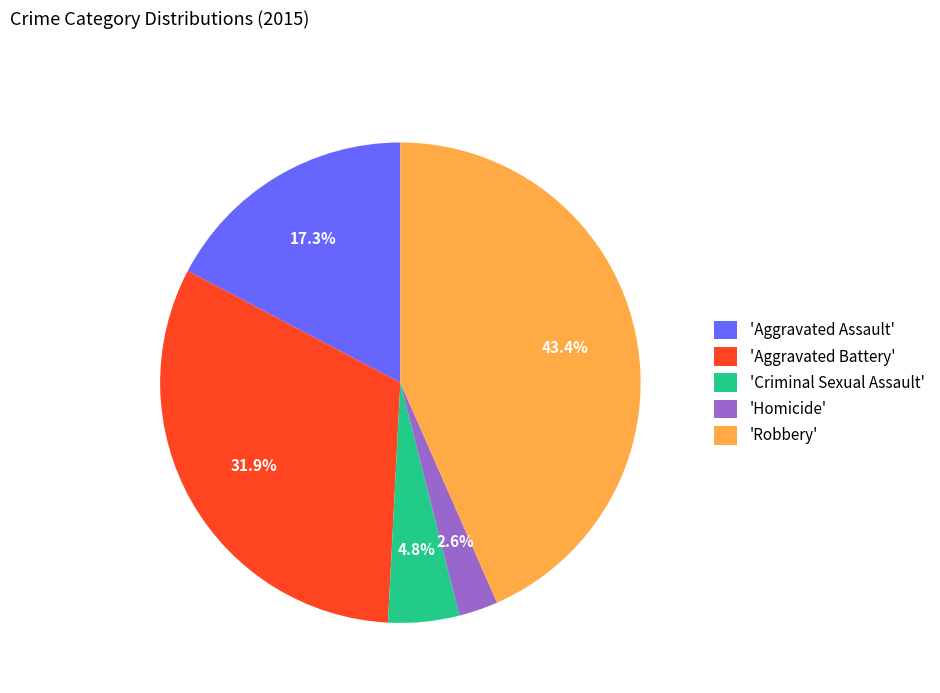

Which slice is the smallest?

'Homicide'